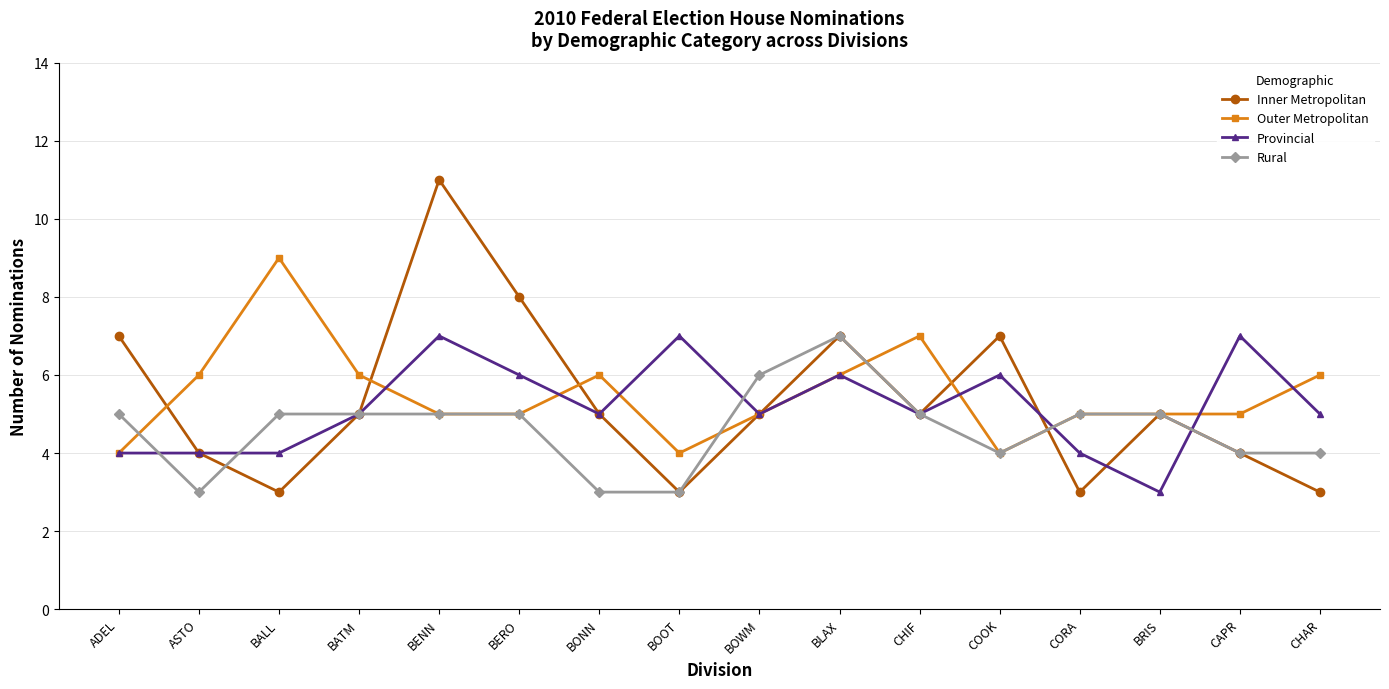

True or false: Provincial has more than 0 points higher than both neighbors.

True